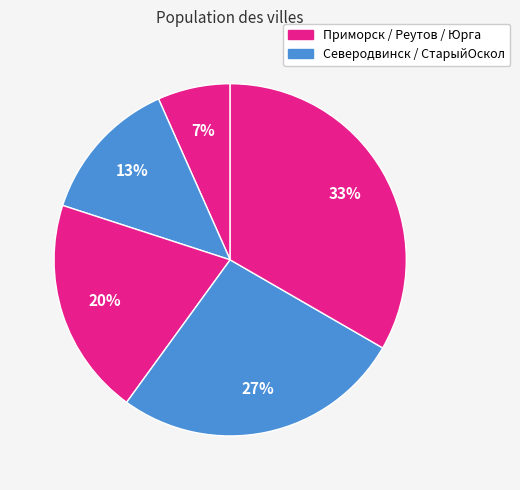

Count the number of slices in the pie.

5